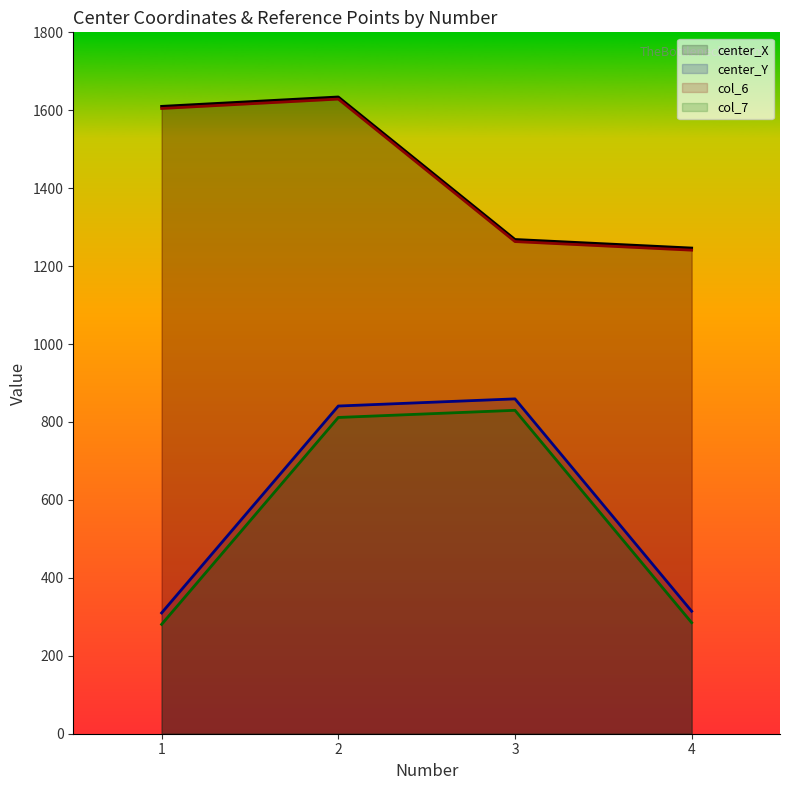

Between 1 and 2, which series saw the biggest shift?

center_Y